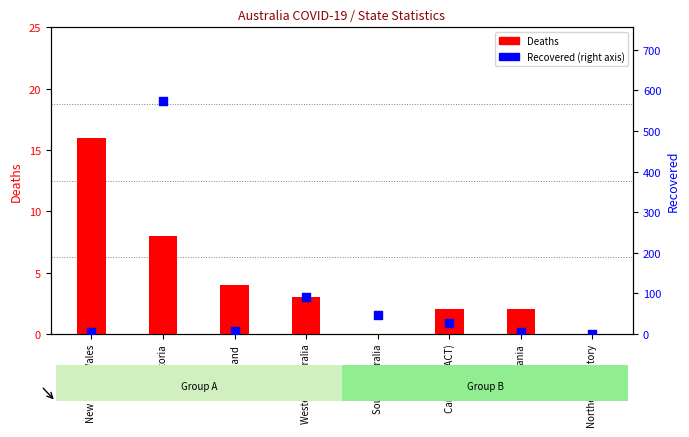

Is the value of Recovered at South Australia greater than the value of Deaths at New South Wales?

Yes